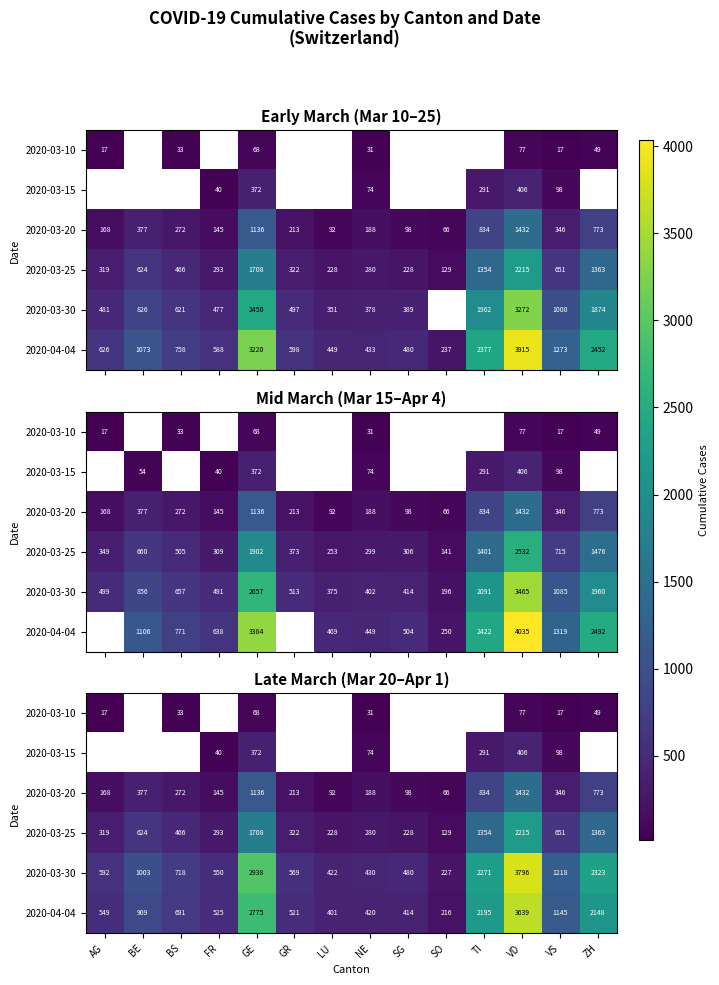

At which label does 2020-03-10 first exceed 31?

BS